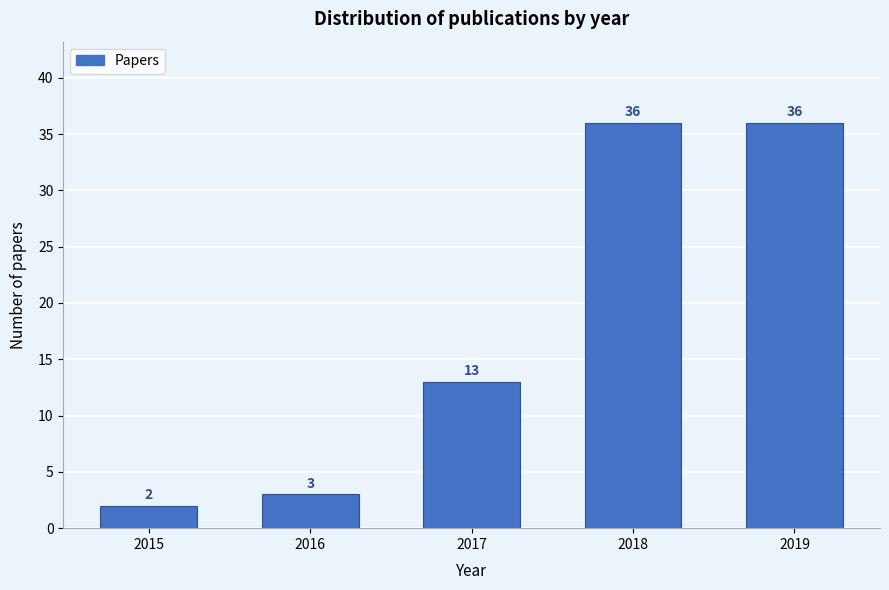

Reading right to left, list all the values displayed in this chart.

36	36	13	3	2